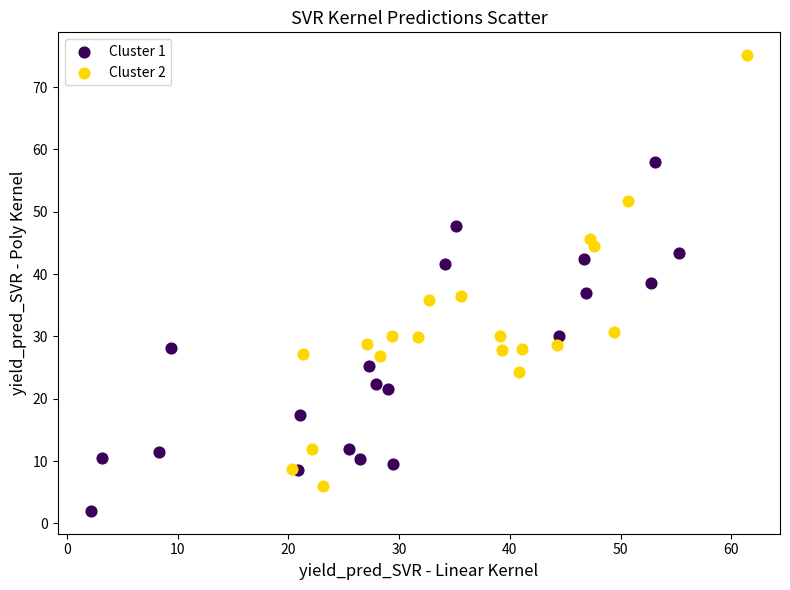

Which series has the largest Y range (max minus min)?

Cluster 2